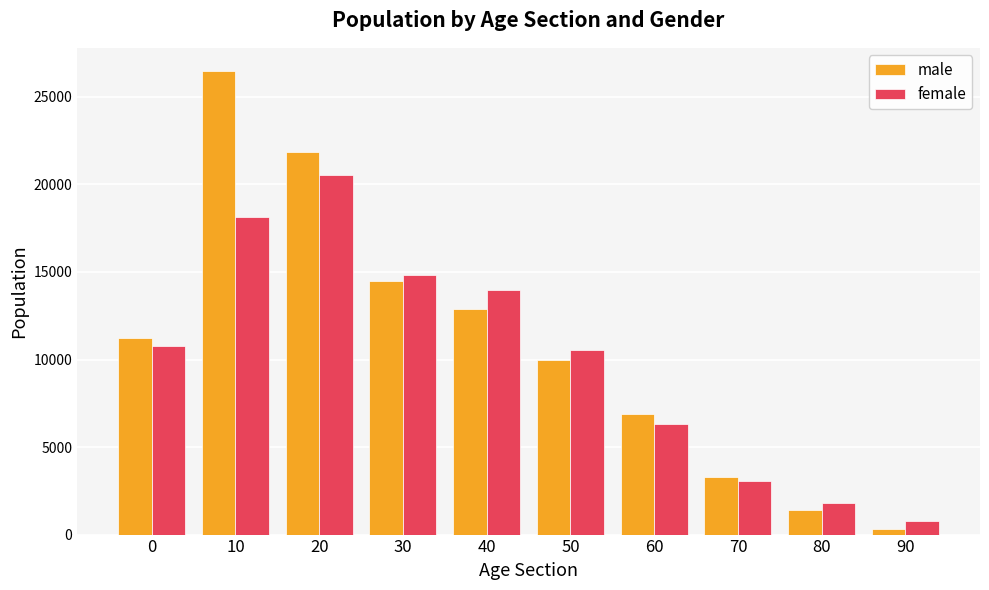

What is the sum of all female values?

100770